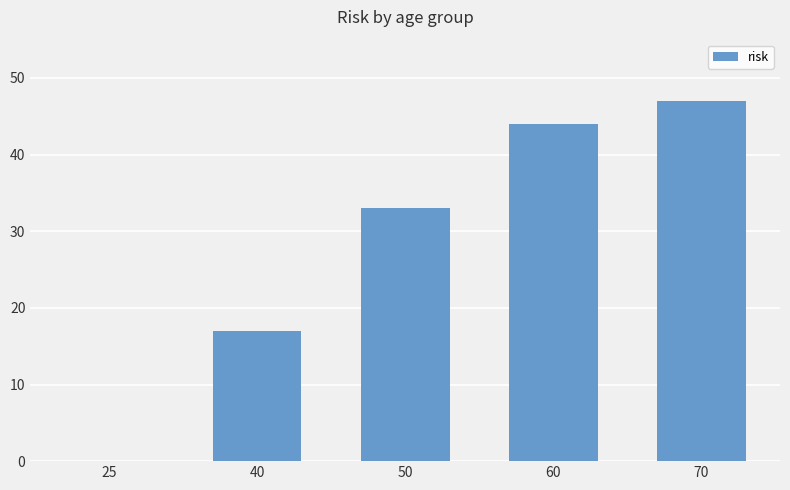

Between 25 and 40, which is larger?

40